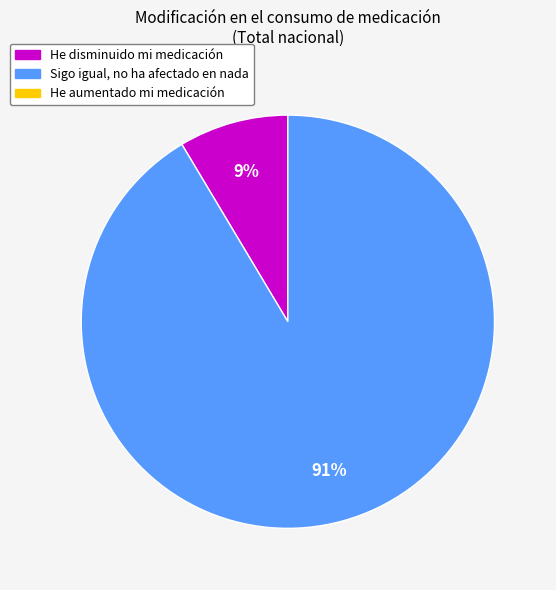

To the nearest percent, what is the average slice percentage?

50%